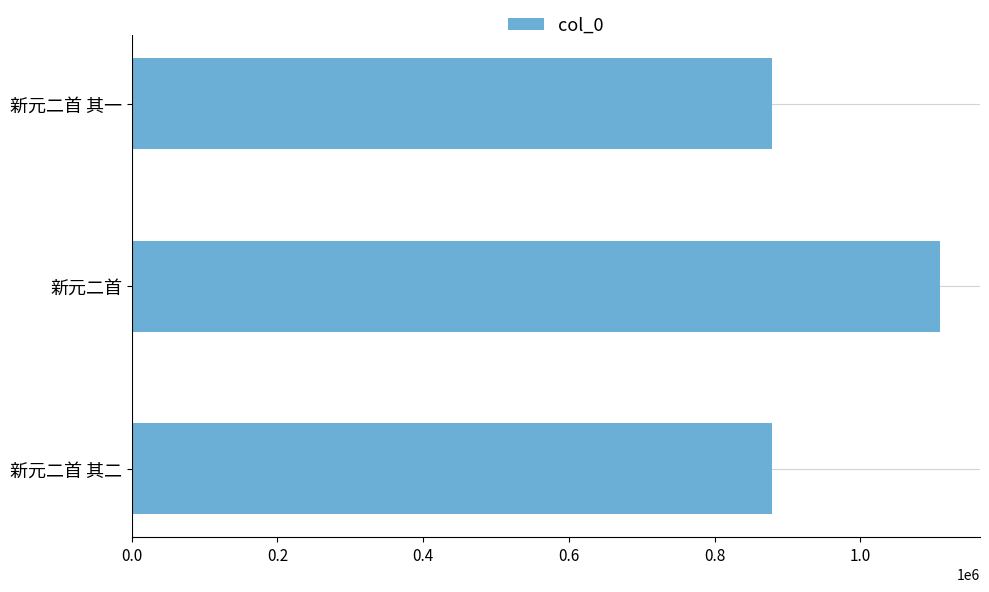

How many bars are there in total?

3